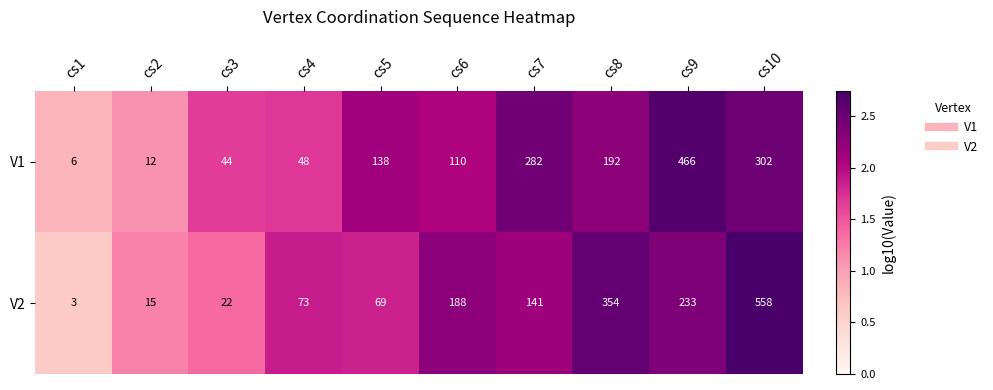

Rank the series by their average value, from highest to lowest.

V2, V1